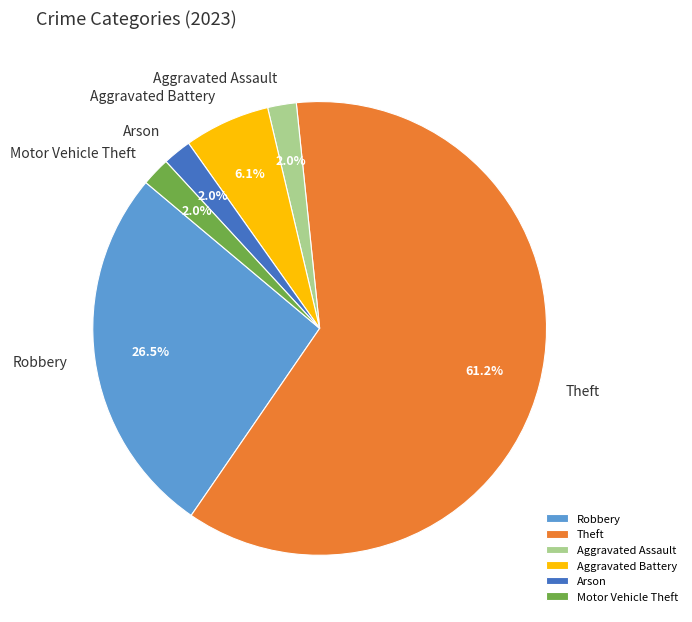

Which category has the biggest portion of the pie?

Theft